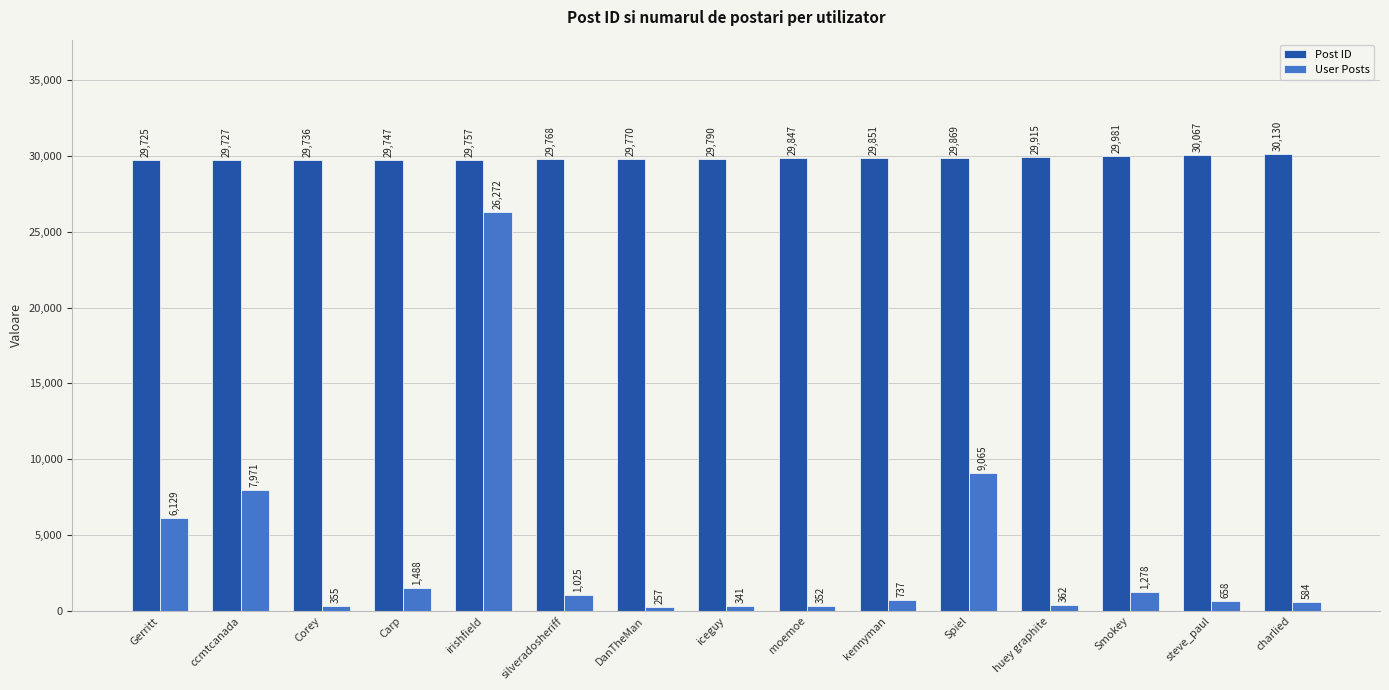

What is the total value across all series at Gerritt?

35854